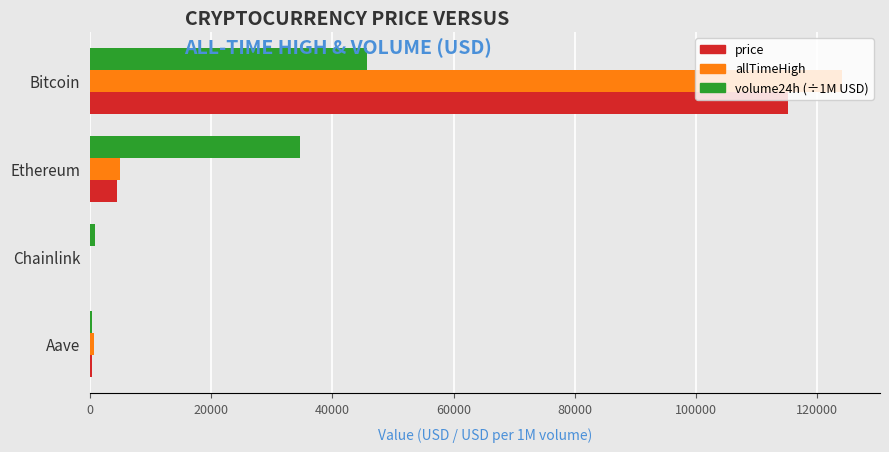

At which category is the sum across all series the highest?

Bitcoin